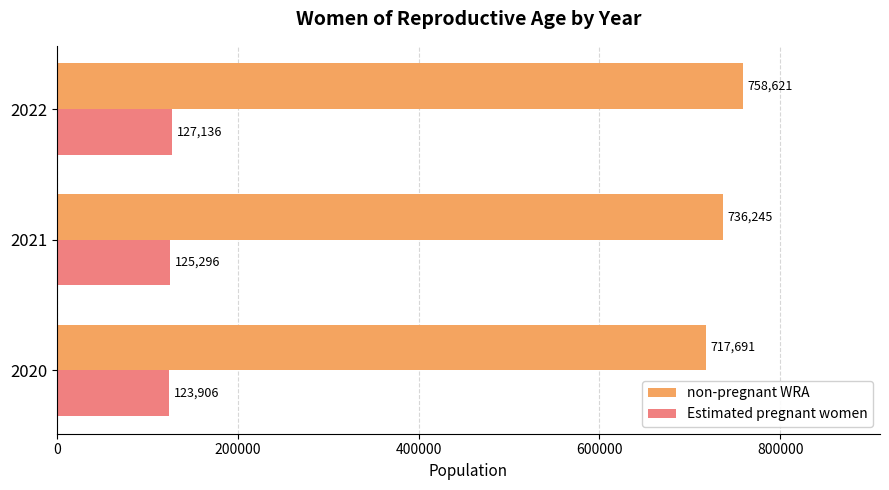

Which series has the largest total across all categories?

non-pregnant WRA